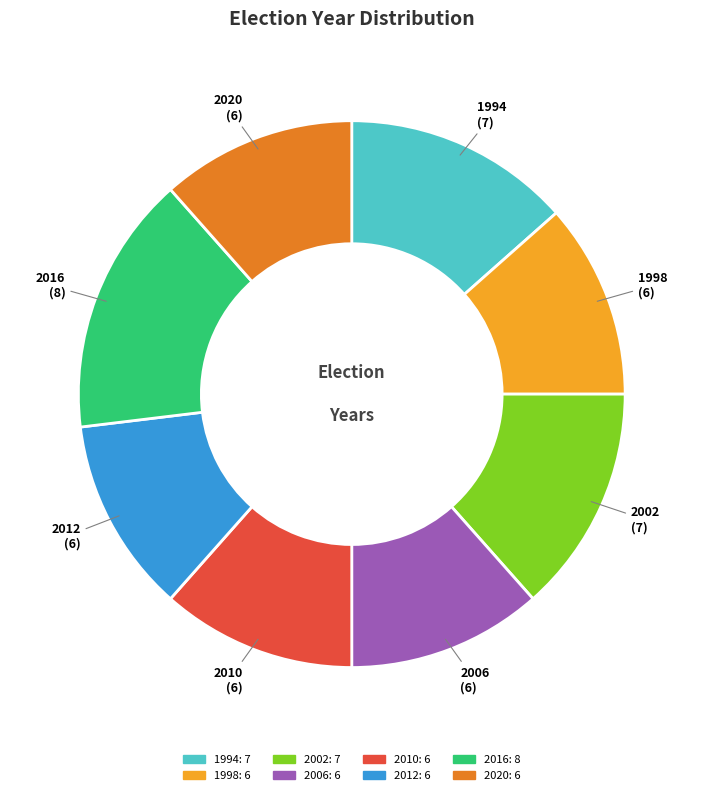

Is the sum of 1998 and 1994 greater than half?

No